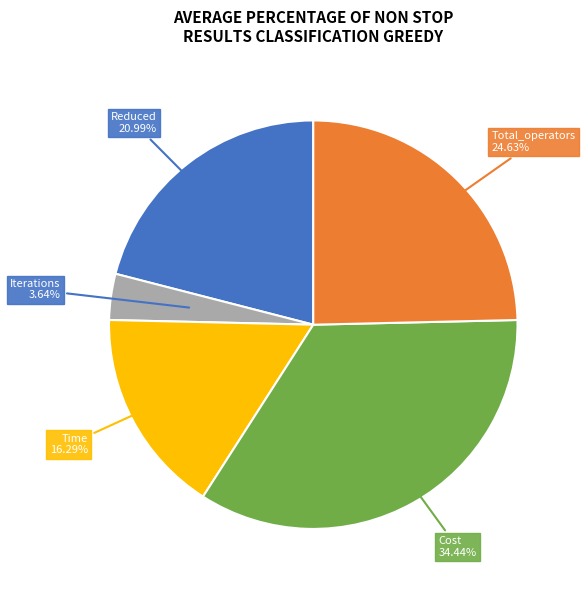

Is there any slice that represents more than half of the pie?

No